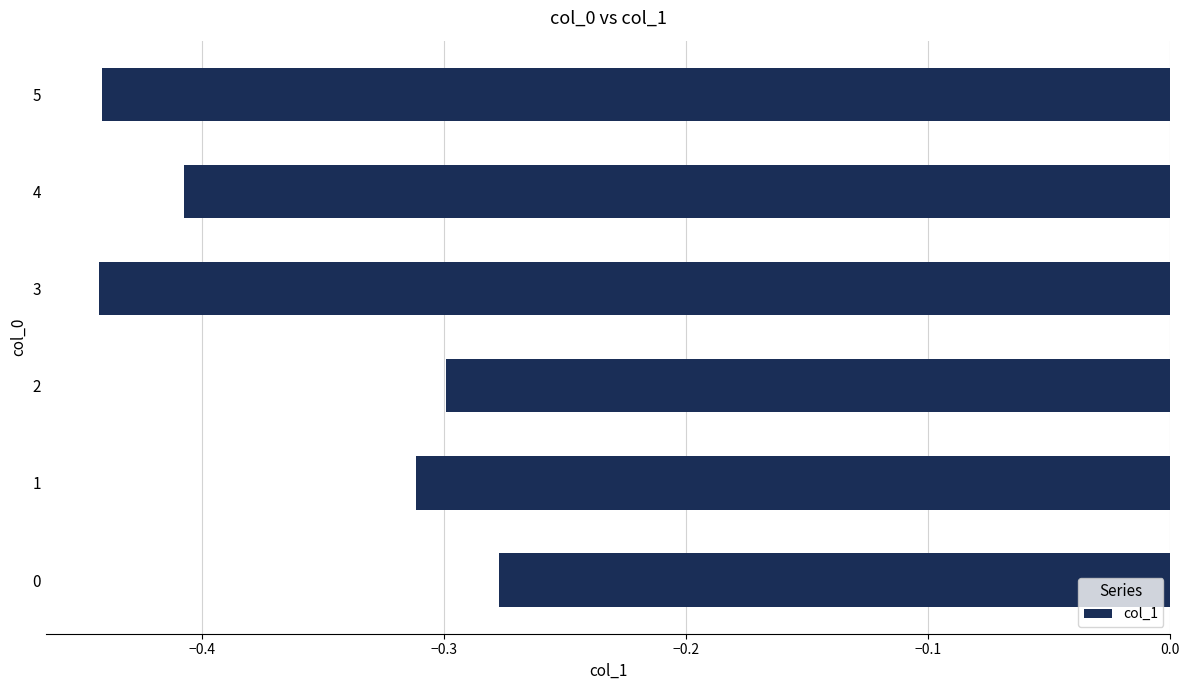

What is the difference between the second highest and second lowest values?

0.1